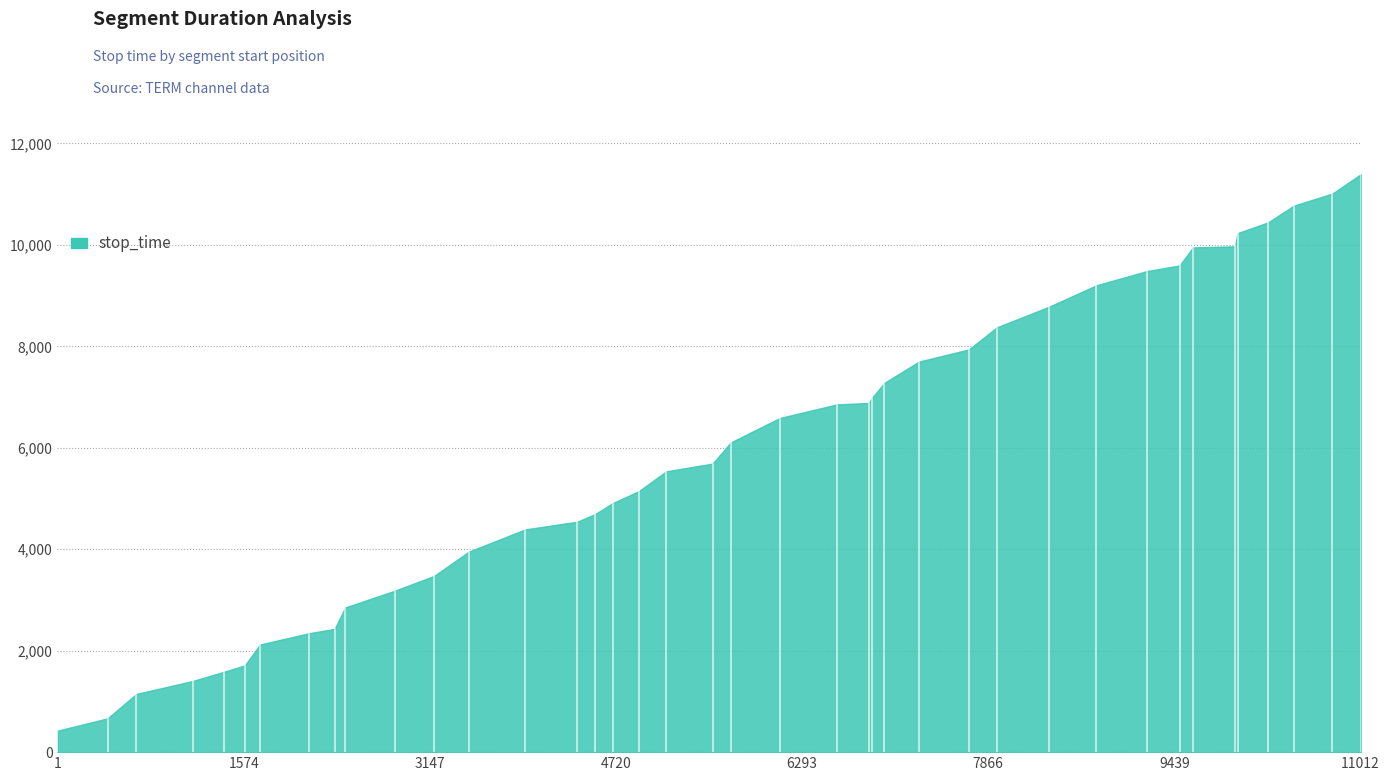

Where does the data first go above 6105?

21